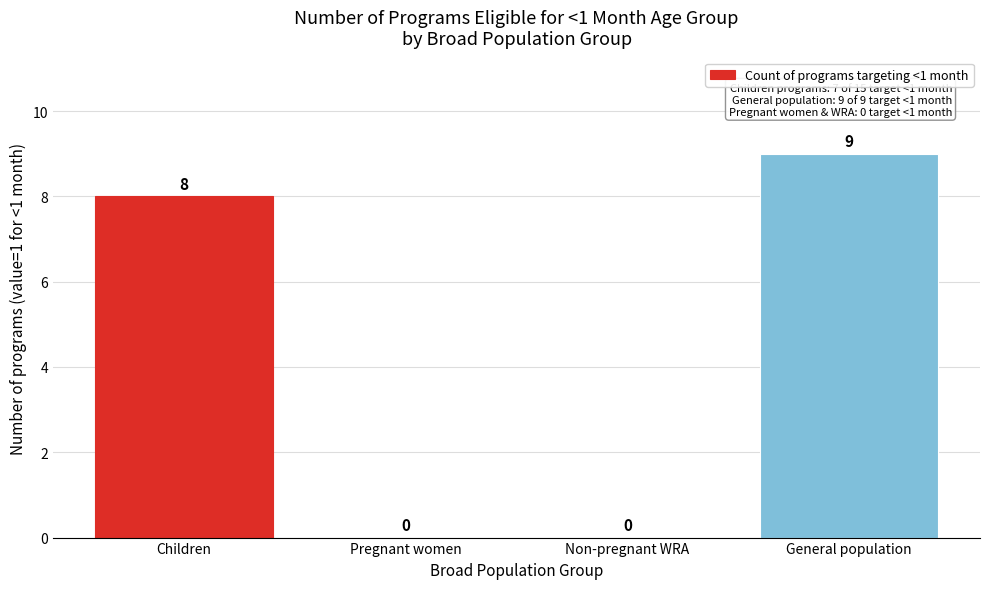

Reading right to left, list all the values displayed in this chart.

General population=9	Non-pregnant WRA=0	Pregnant women=0	Children=8